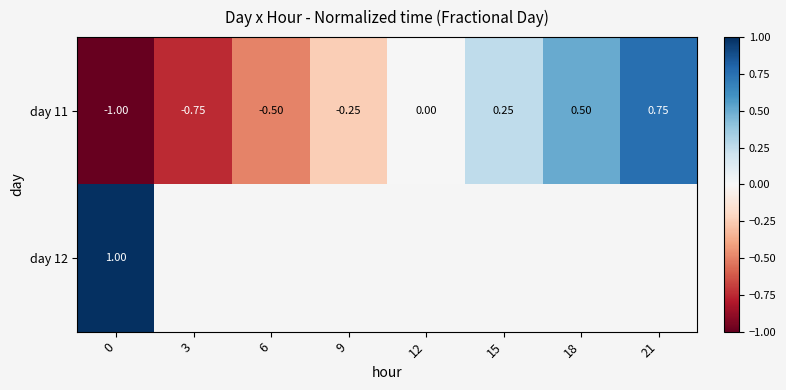

Which series changed the most between 9 and 15?

day 11